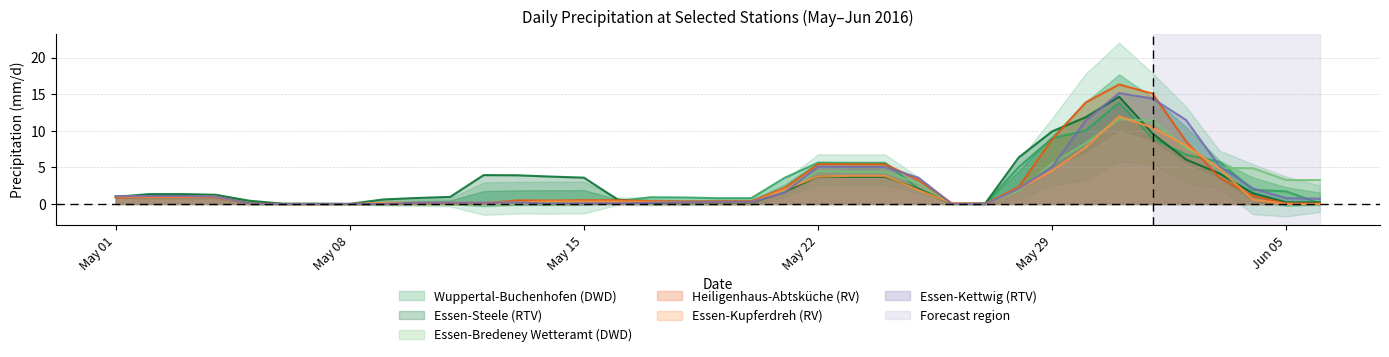

At 2016-05-14, list the series in order from smallest to largest.

Essen-Kettwig (RTV), Essen-Bredeney Wetteramt (DWD), Wuppertal-Buchenhofen (DWD), Essen-Kupferdreh (RV), Heiligenhaus-Abtsküche (RV), Essen-Steele (RTV)